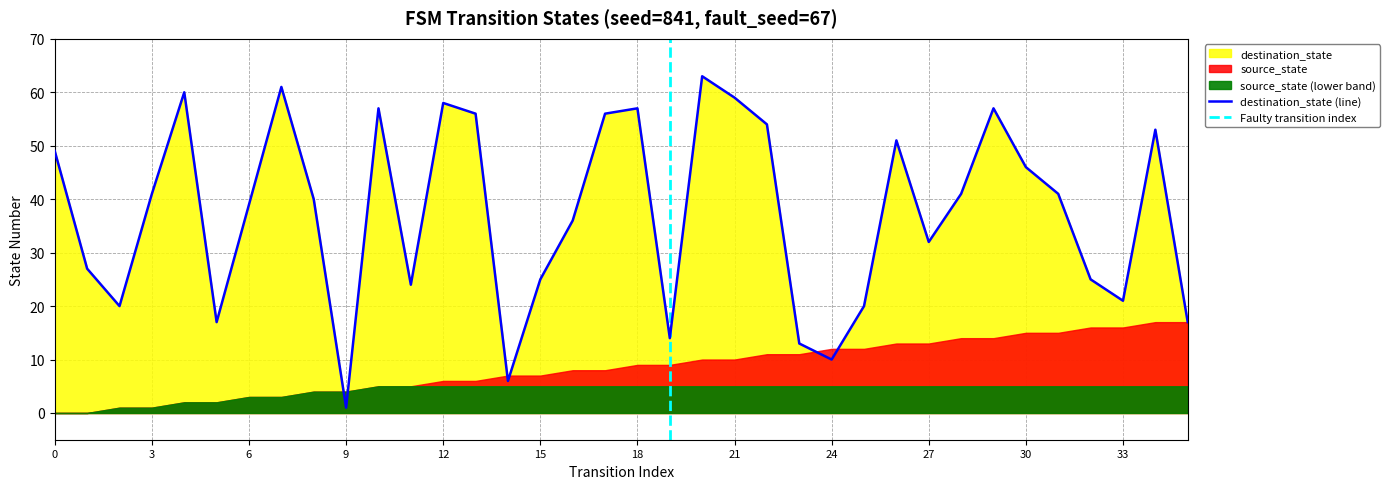

At which label is the value closest to 32?

27